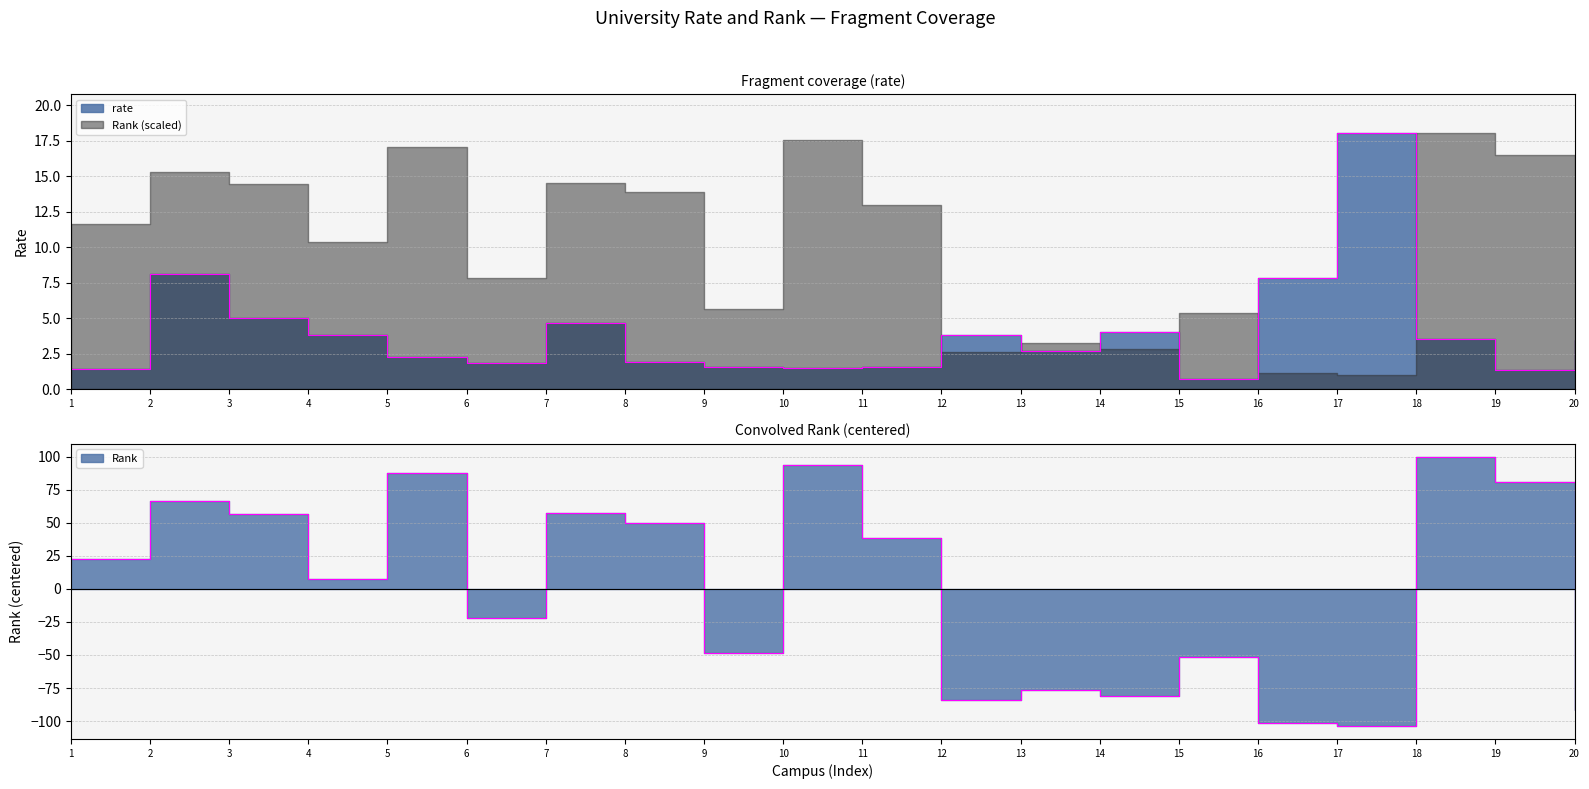

What is the difference between the second highest and second lowest values in the rate series?

6.8